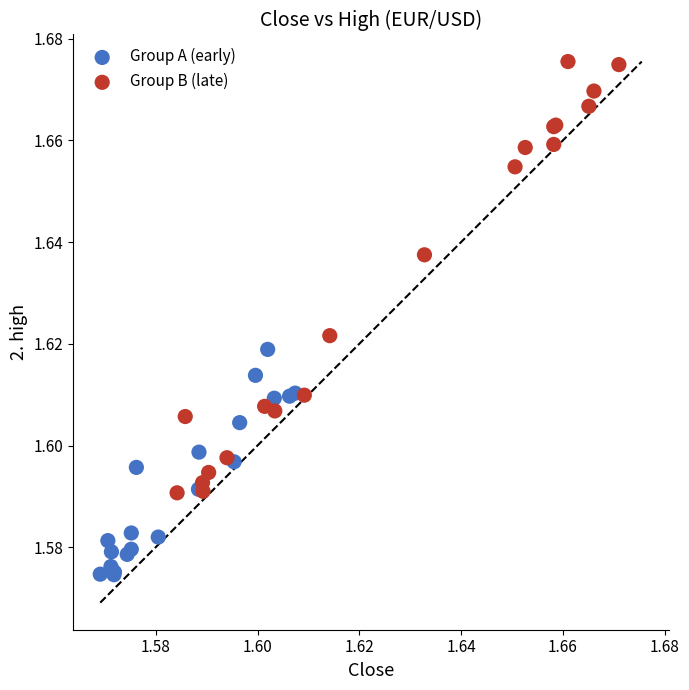

Which series contains the highest Y value?

Group B (late)